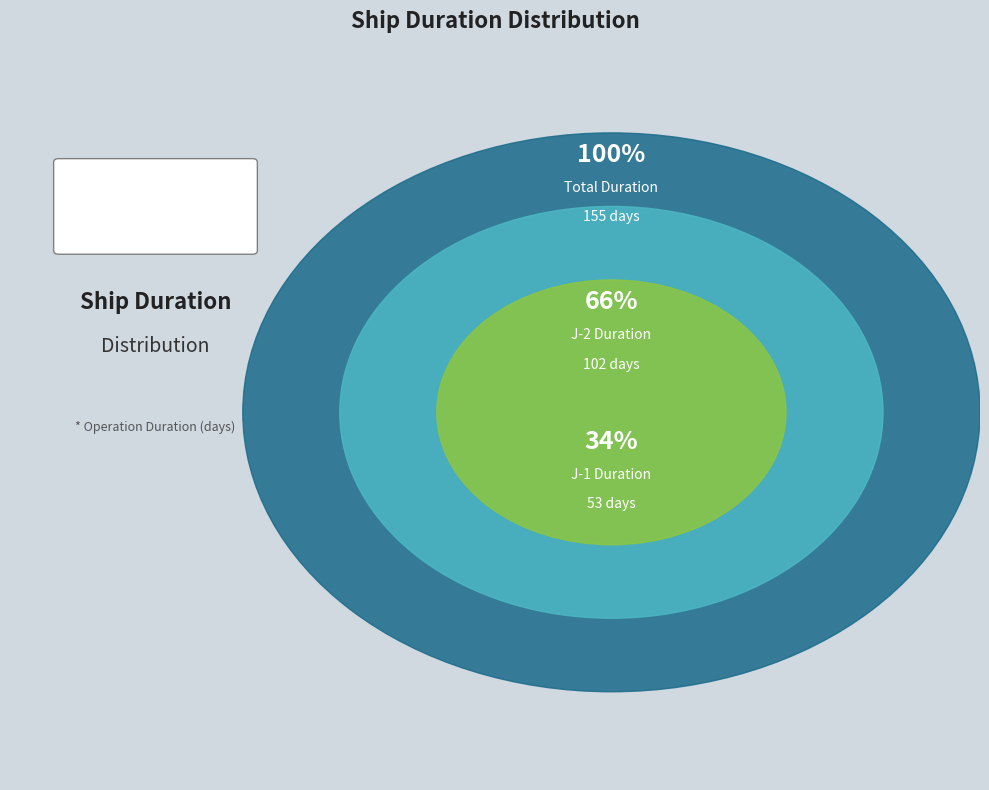

How much of the chart is everything except J-1?

65.8%